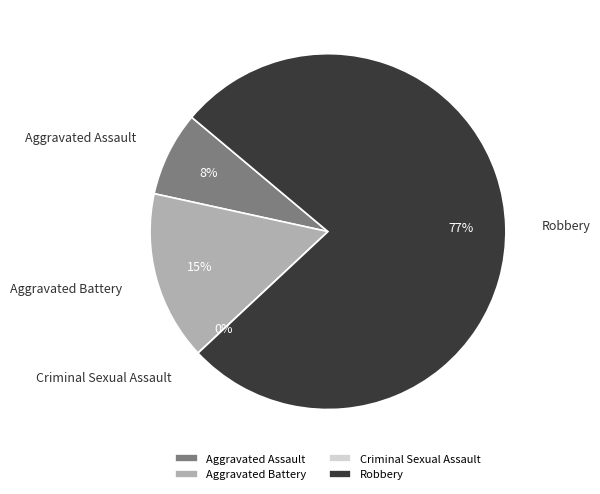

To the nearest percent, what is the average slice percentage?

25%